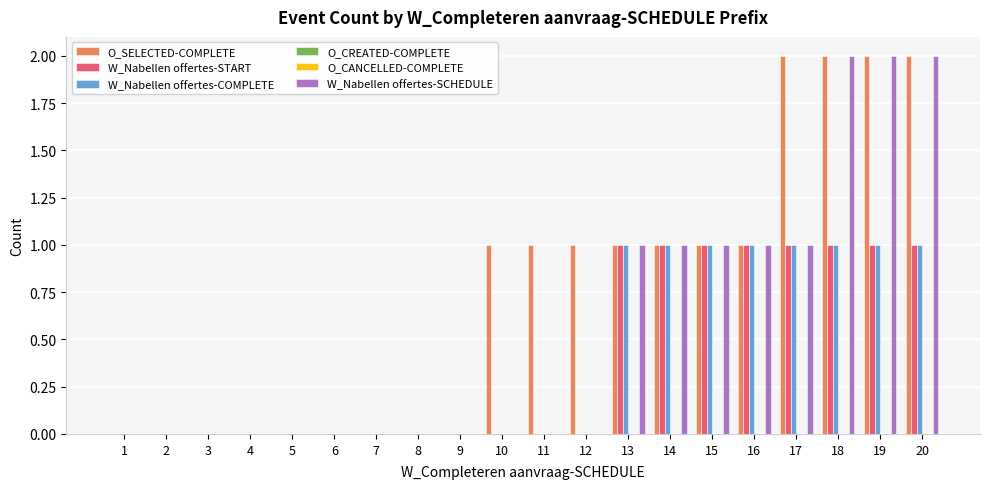

True or false: O_SELECTED-COMPLETE has a value of 1 at 6.

False